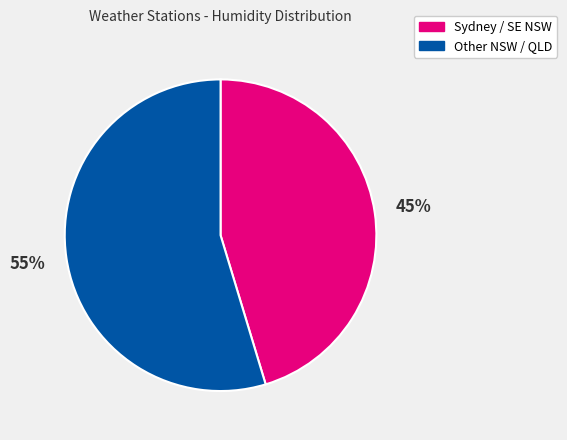

To the nearest percent, what is the combined percentage of Sydney / SE NSW and Other NSW / QLD?

100%